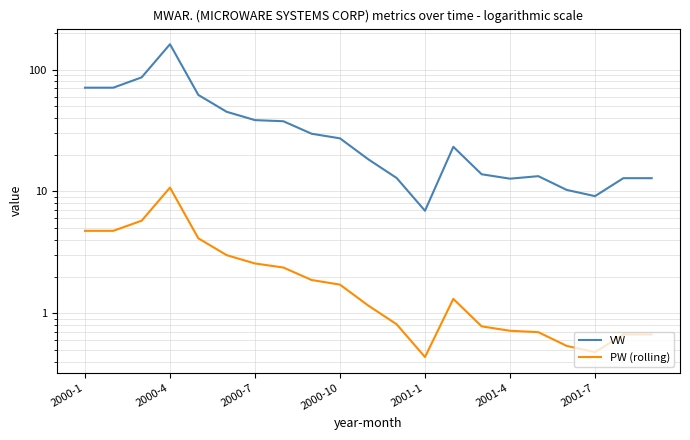

Where is the first local minimum for VW?

2001-1